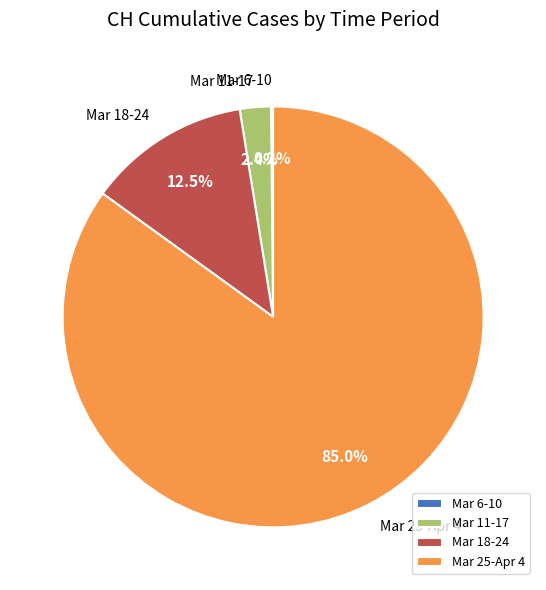

Between Mar 25-Apr 4 and Mar 11-17, which is larger?

Mar 25-Apr 4